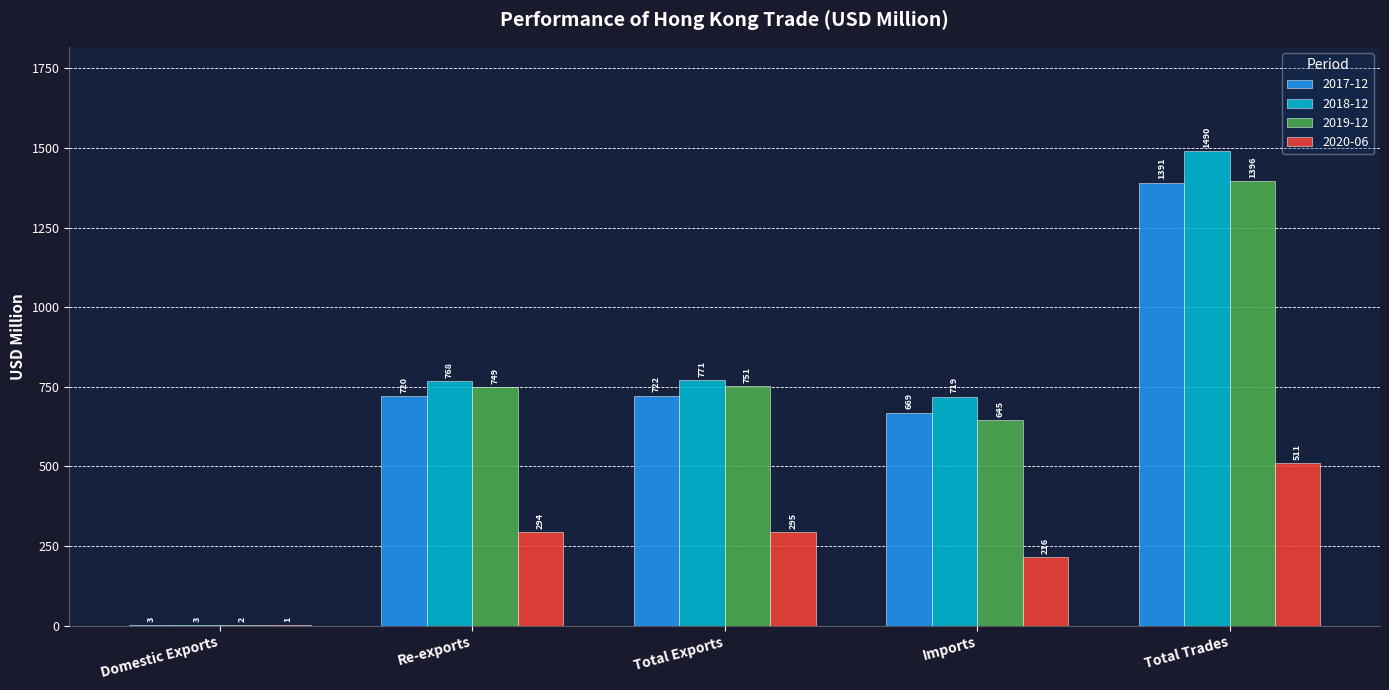

How many groups of bars are there?

5